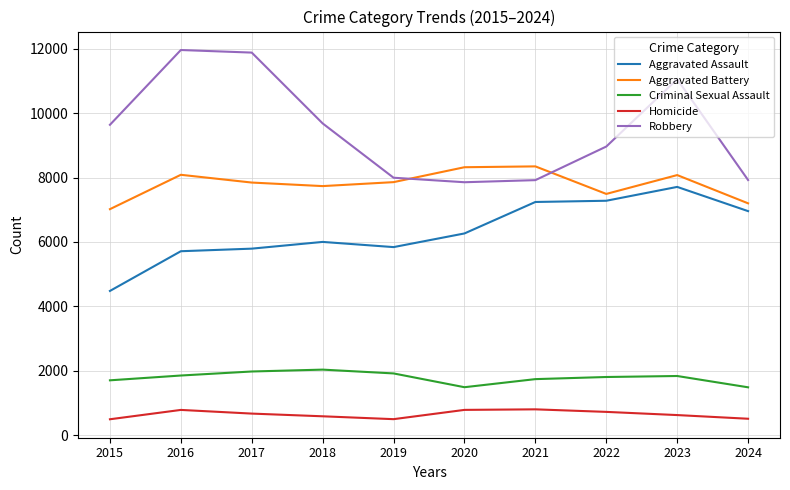

True or false: Robbery and Criminal Sexual Assault intersect in this chart.

False